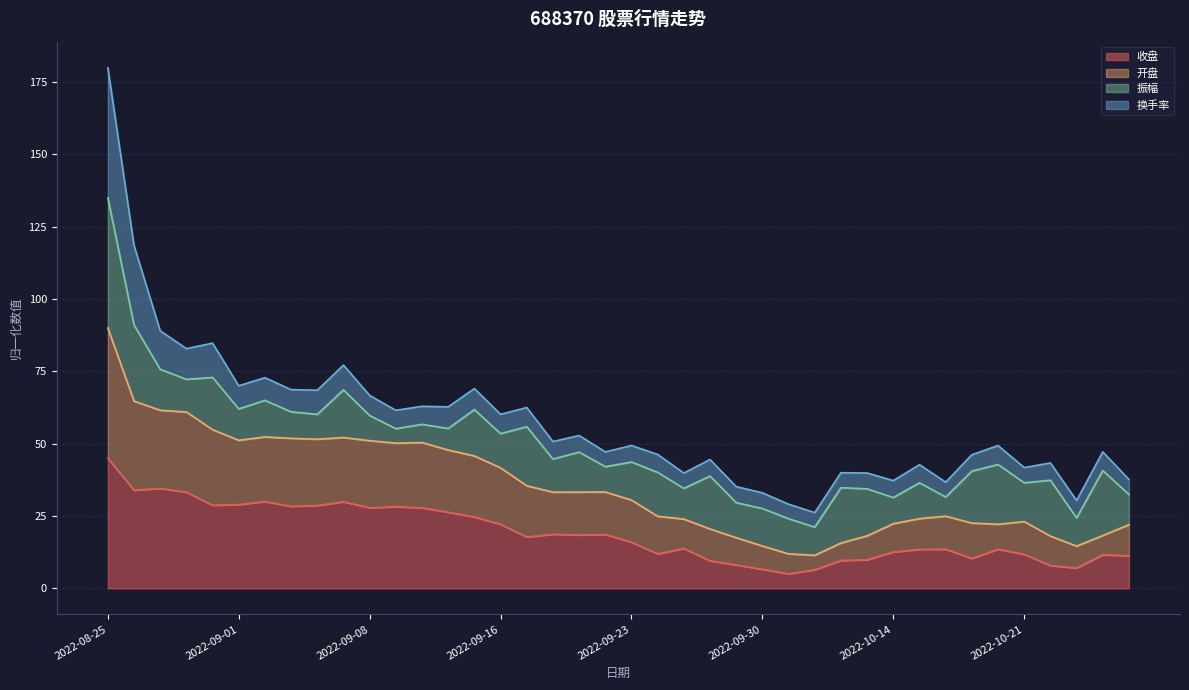

Which series has the widest spread of values?

开盘